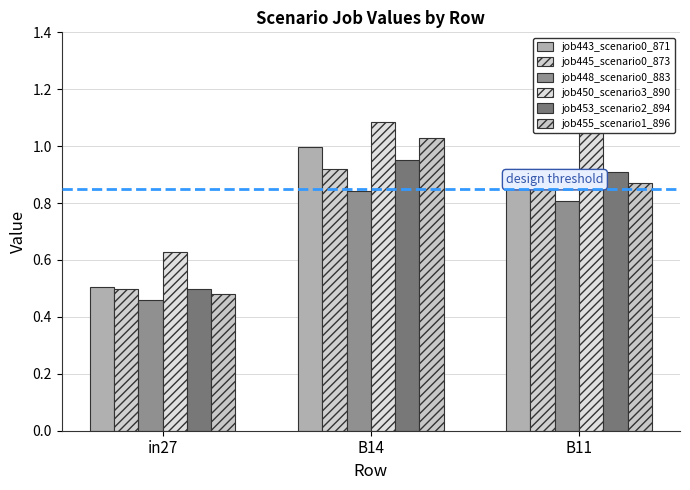

What is the sum of the job455_scenario1_896 values at B14 and B11?

1.9